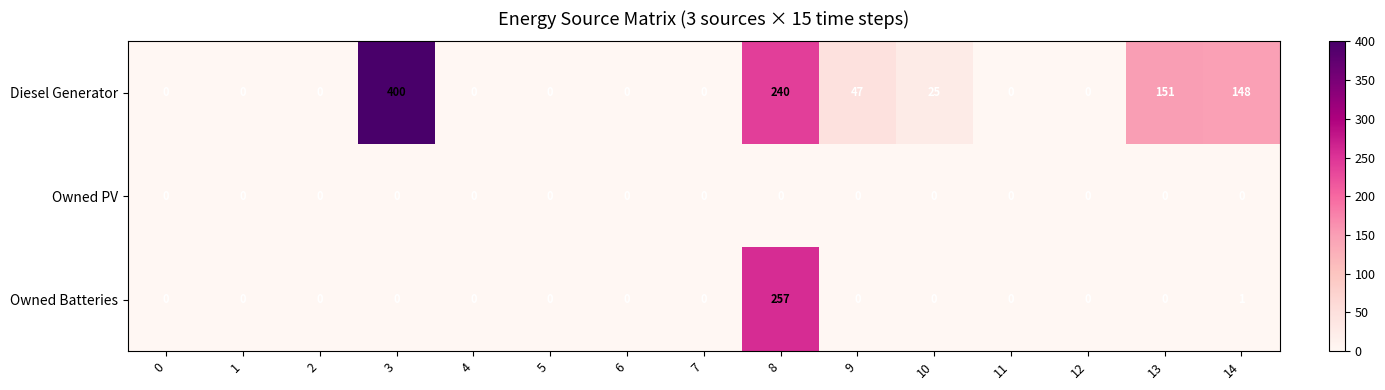

What is the difference between the Diesel Generator values at 10 and 3?

375